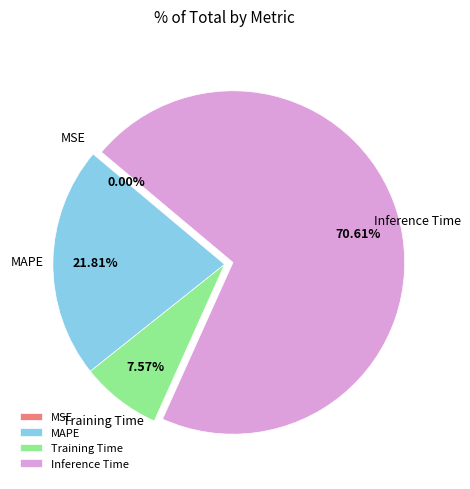

Is the sum of Training Time and MAPE greater than half?

No